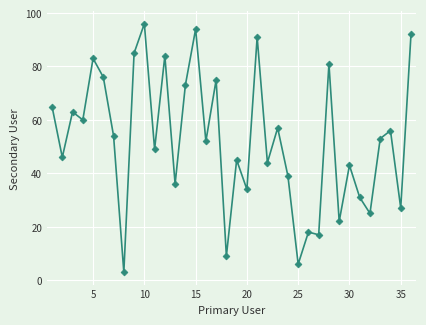

What is the smallest value displayed?

3